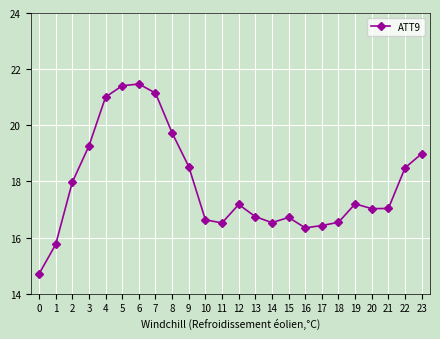

What is the sum of the values at 11 and 7?

37.7